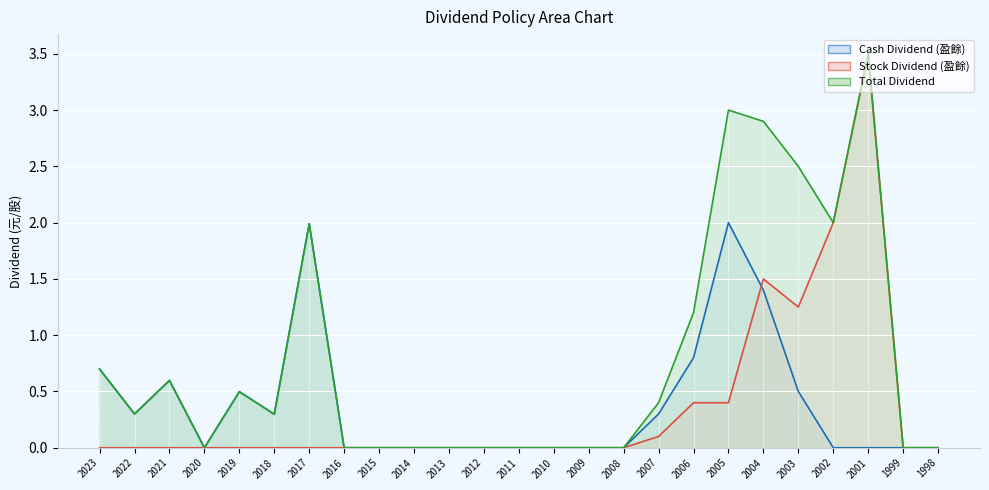

What is the approximate value of Total Dividend at 2001?

3.5